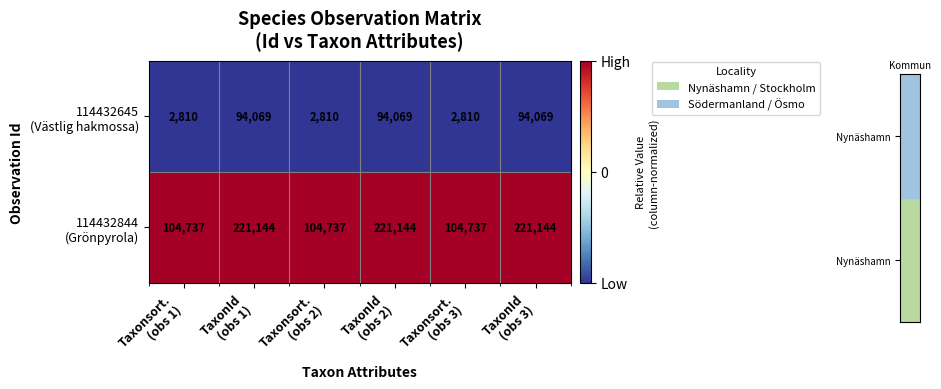

At how many categories does at least one series exceed 189027?

3